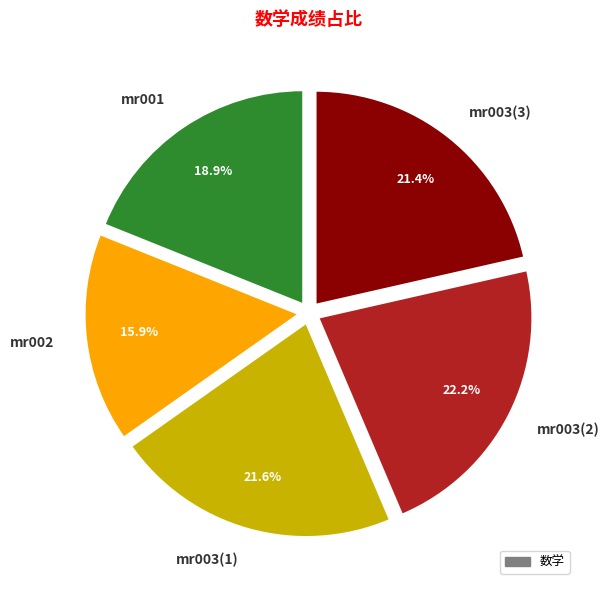

Between mr003(3) and mr002, which is larger?

mr003(3)